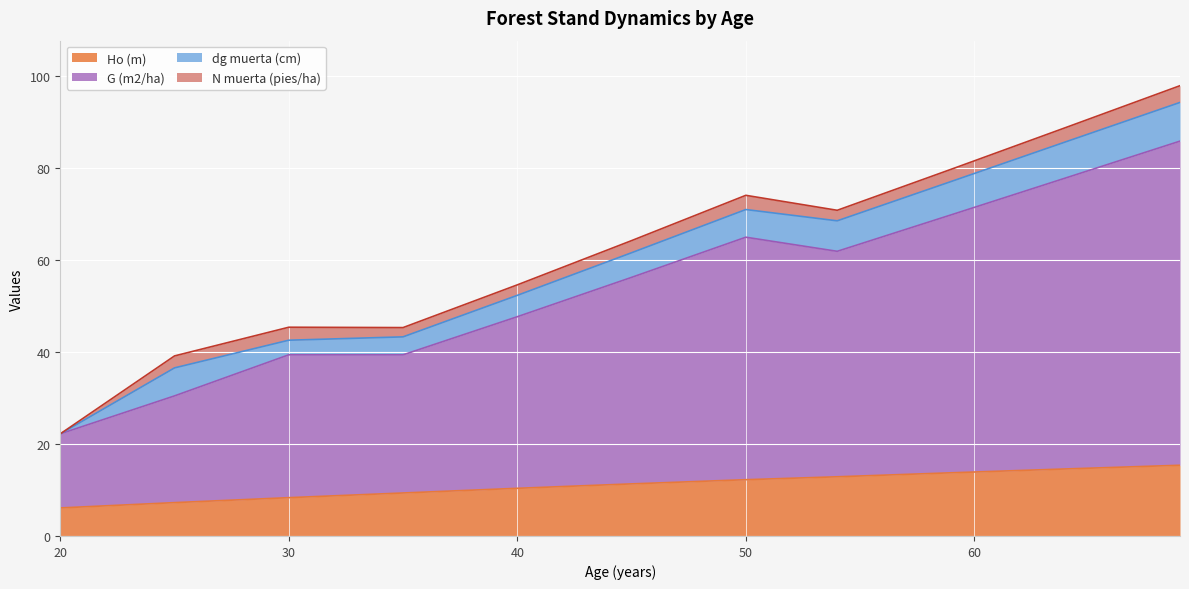

Read the Ho (m) value at 40.

10.4